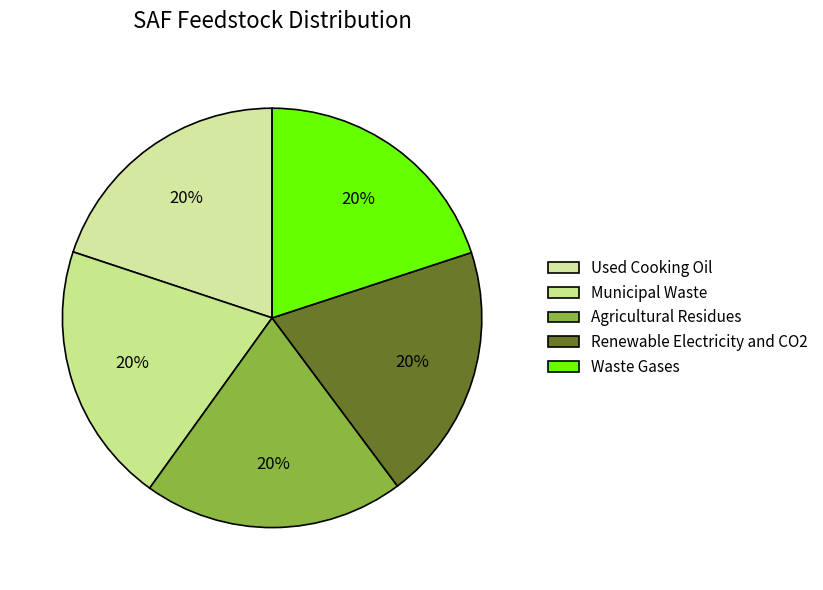

How many slices are in this pie chart?

5